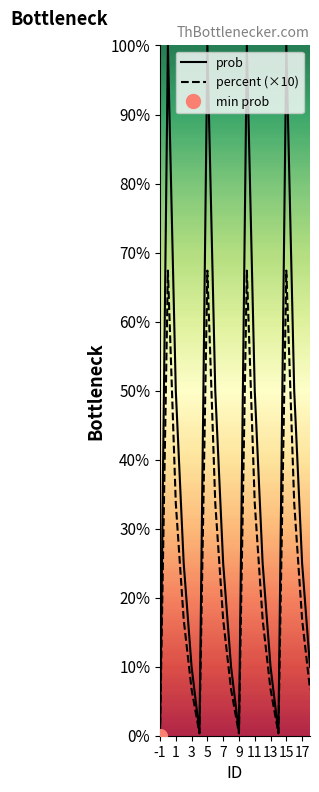

Which series changed the most between 12 and 15?

prob